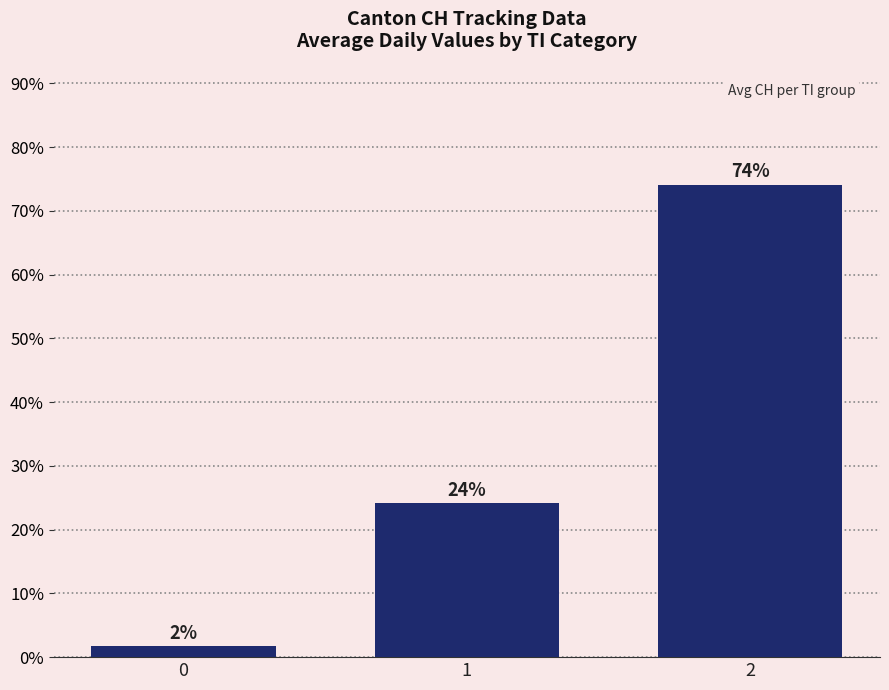

Does the chart contain any negative values?

No